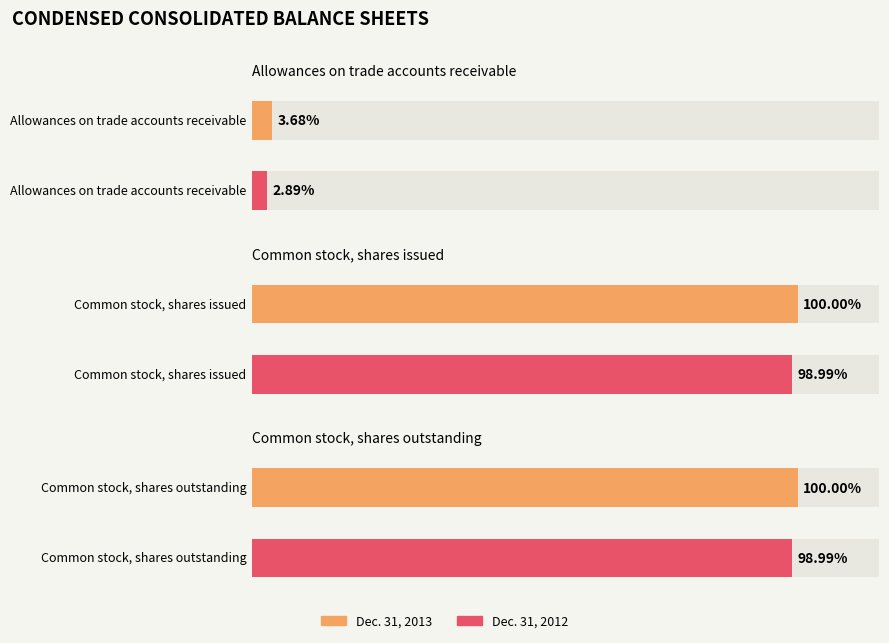

The value of Dec. 31, 2013 at Common stock, shares issued is 161674. True or false?

False